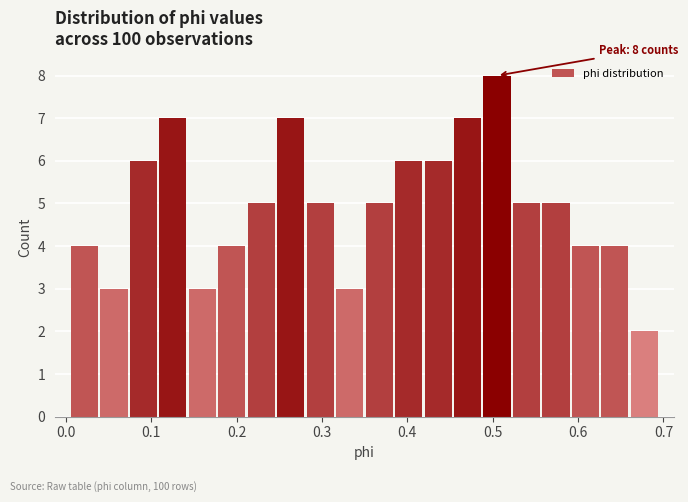

Read against the x-axis, roughly where is the centre of the tallest bar?

0.51